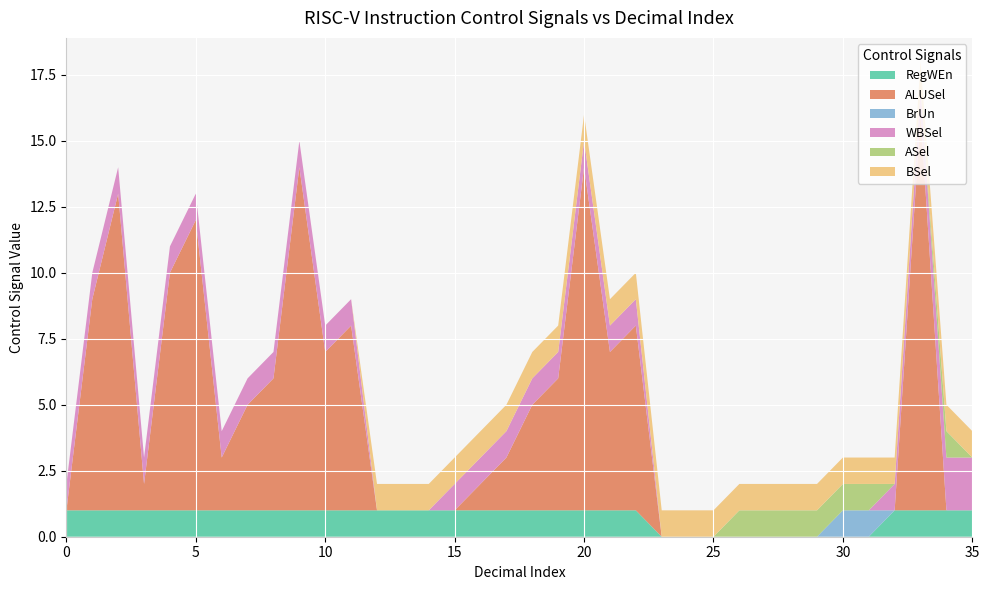

Reading left to right, extract all data points from this chart.

RegWEn: 0=1	1=1	2=1	3=1	4=1	5=1	6=1	7=1	8=1	9=1	10=1	11=1	12=1	13=1	14=1	15=1	16=1	17=1	18=1	19=1	20=1	21=1	22=1	23=0	24=0	25=0	26=0	27=0	28=0	29=0	30=0	31=0	32=1	33=1	34=1	35=1
ALUSel: 0=0	1=8	2=12	3=1	4=9	5=11	6=2	7=4	8=5	9=13	10=6	11=7	12=0	13=0	14=0	15=0	16=1	17=2	18=4	19=5	20=13	21=6	22=7	23=0	24=0	25=0	26=0	27=0	28=0	29=0	30=0	31=0	32=0	33=15	34=0	35=0
BrUn: 0=0	1=0	2=0	3=0	4=0	5=0	6=0	7=0	8=0	9=0	10=0	11=0	12=0	13=0	14=0	15=0	16=0	17=0	18=0	19=0	20=0	21=0	22=0	23=0	24=0	25=0	26=0	27=0	28=0	29=0	30=1	31=1	32=0	33=0	34=0	35=0
WBSel: 0=1	1=1	2=1	3=1	4=1	5=1	6=1	7=1	8=1	9=1	10=1	11=1	12=0	13=0	14=0	15=1	16=1	17=1	18=1	19=1	20=1	21=1	22=1	23=0	24=0	25=0	26=0	27=0	28=0	29=0	30=0	31=0	32=1	33=1	34=2	35=2
ASel: 0=0	1=0	2=0	3=0	4=0	5=0	6=0	7=0	8=0	9=0	10=0	11=0	12=0	13=0	14=0	15=0	16=0	17=0	18=0	19=0	20=0	21=0	22=0	23=0	24=0	25=0	26=1	27=1	28=1	29=1	30=1	31=1	32=0	33=0	34=1	35=0
BSel: 0=0	1=0	2=0	3=0	4=0	5=0	6=0	7=0	8=0	9=0	10=0	11=0	12=1	13=1	14=1	15=1	16=1	17=1	18=1	19=1	20=1	21=1	22=1	23=1	24=1	25=1	26=1	27=1	28=1	29=1	30=1	31=1	32=1	33=1	34=1	35=1